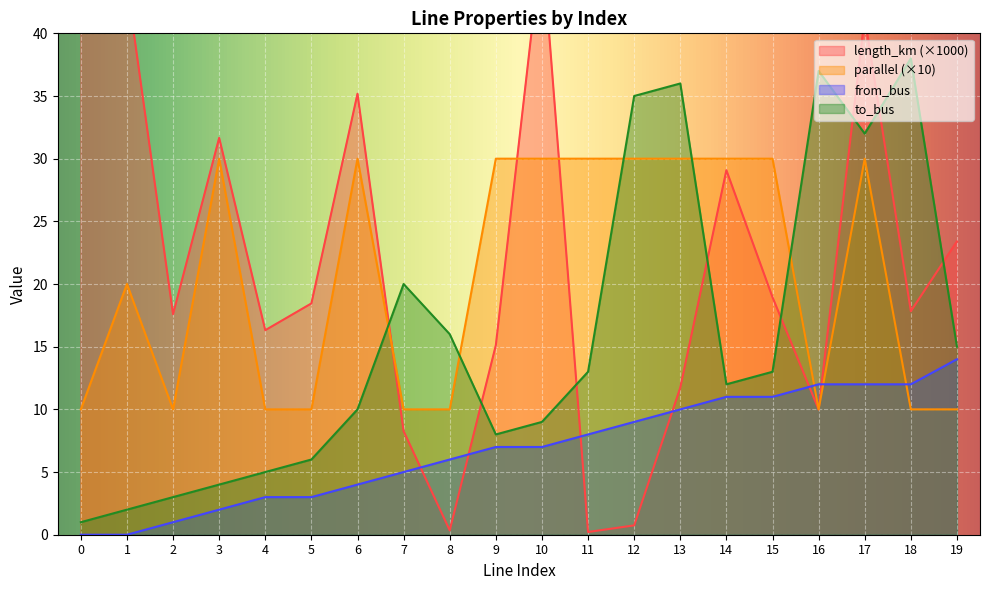

What is the spread (max minus min) of values at 13?

26.0